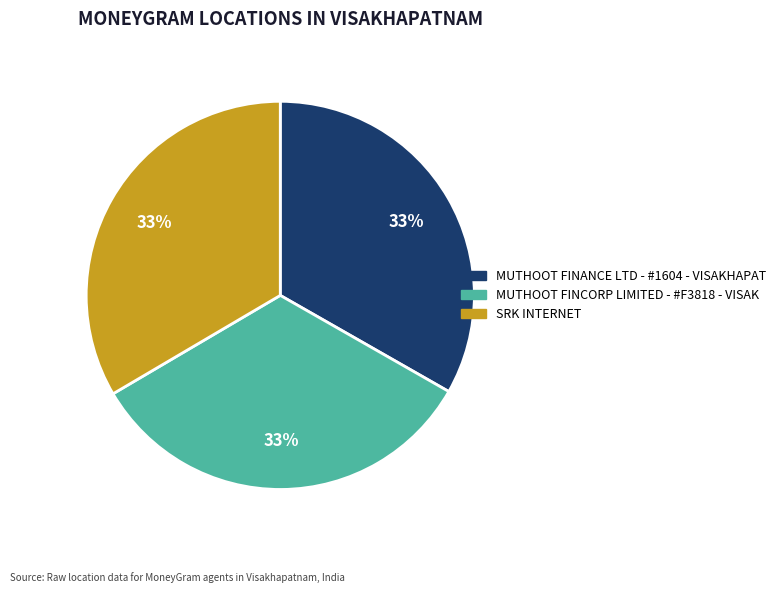

What is the ratio of the value at SRK INTERNET to the value at MUTHOOT FINANCE LTD - #1604 - VISAKHAPAT?

1.0